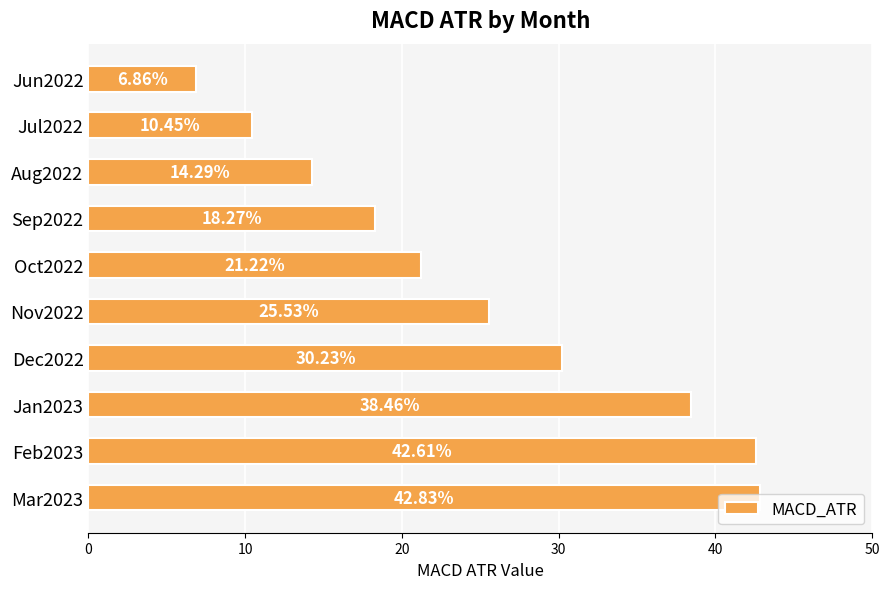

Which has a higher value, Jun2022 or Mar2023?

Mar2023